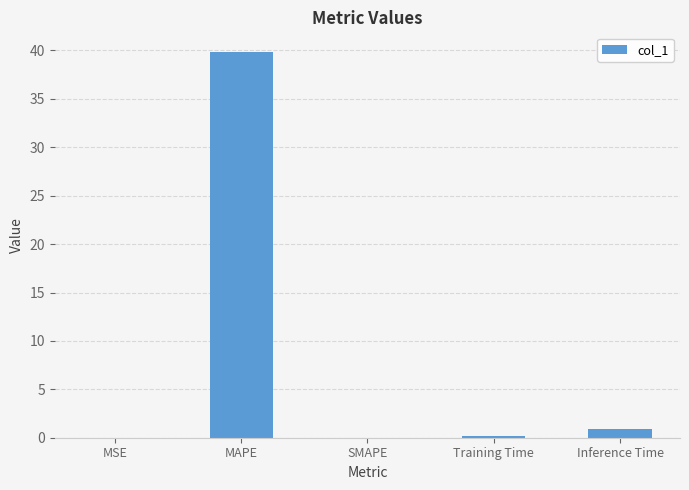

What is the sum of all values?

40.9